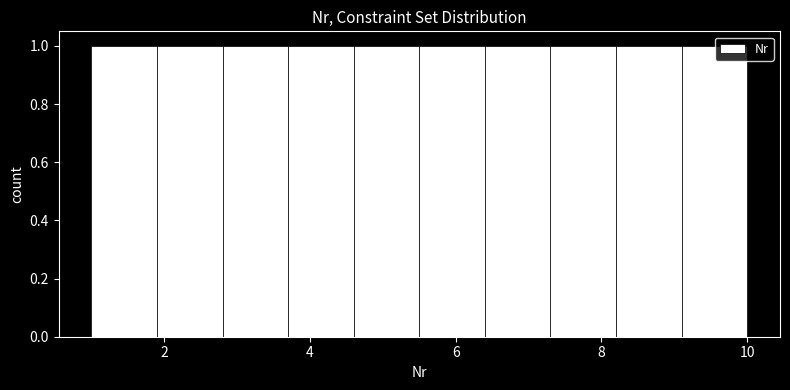

Reading left to right, list every bar in this chart as the range it spans on the x-axis followed by its height. Neither the bar edges nor the heights are printed on the chart, so give them approximately, as read against the axes.

1.0 to 1.9: 1
1.9 to 2.8: 1
2.8 to 3.7: 1
3.7 to 4.6: 1
4.6 to 5.5: 1
5.5 to 6.4: 1
6.4 to 7.3: 1
7.3 to 8.2: 1
8.2 to 9.1: 1
9.1 to 10.0: 1